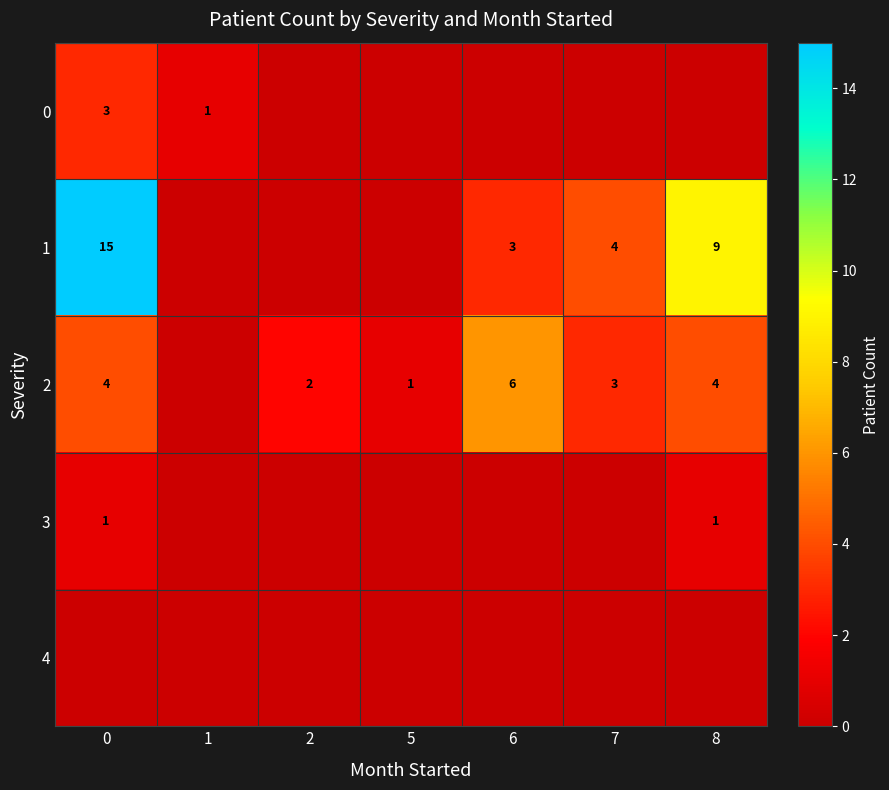

How many values in row_3 are above zero?

2